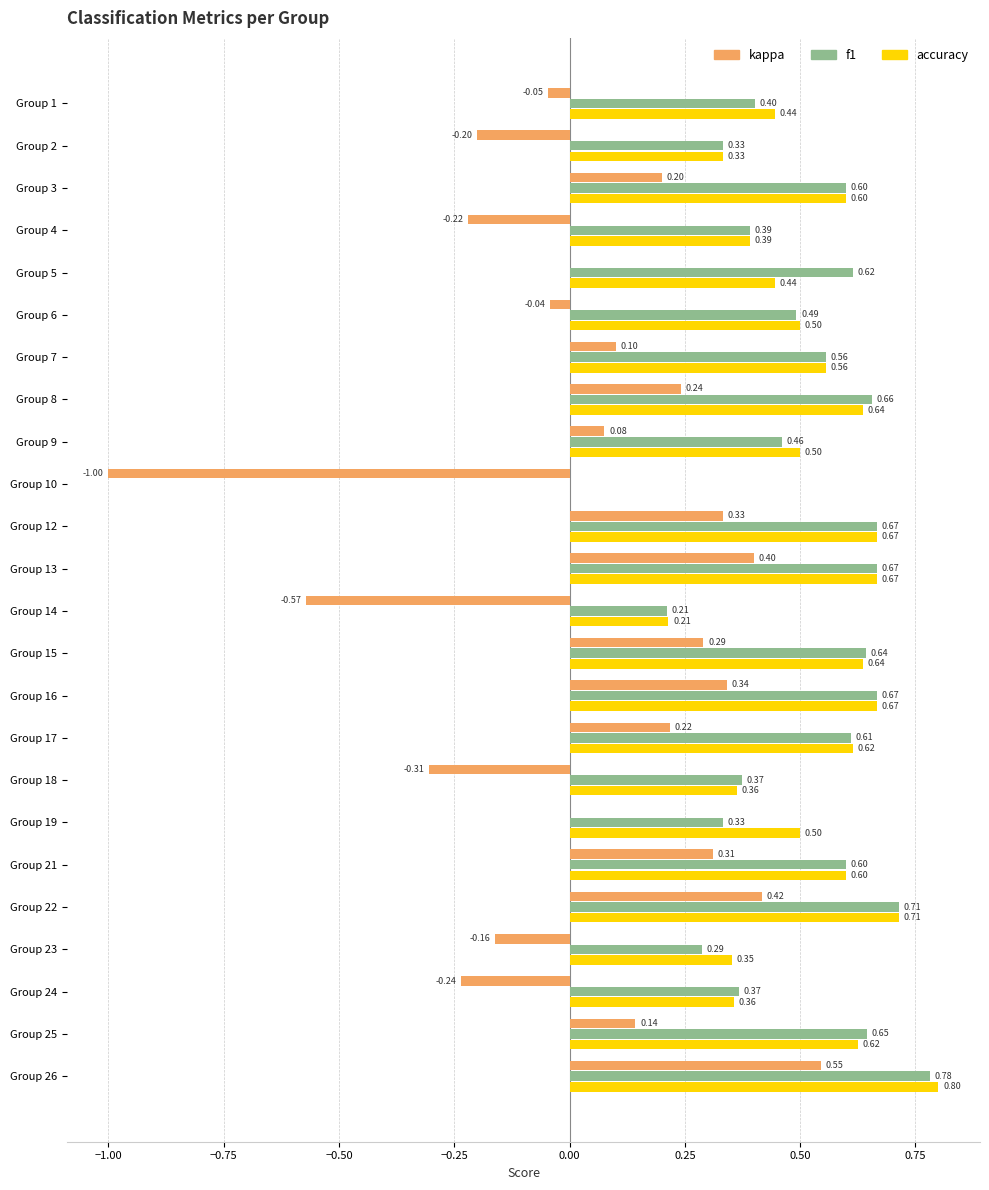

What is the sum of the f1 values at Group 16 and Group 12?

1.3